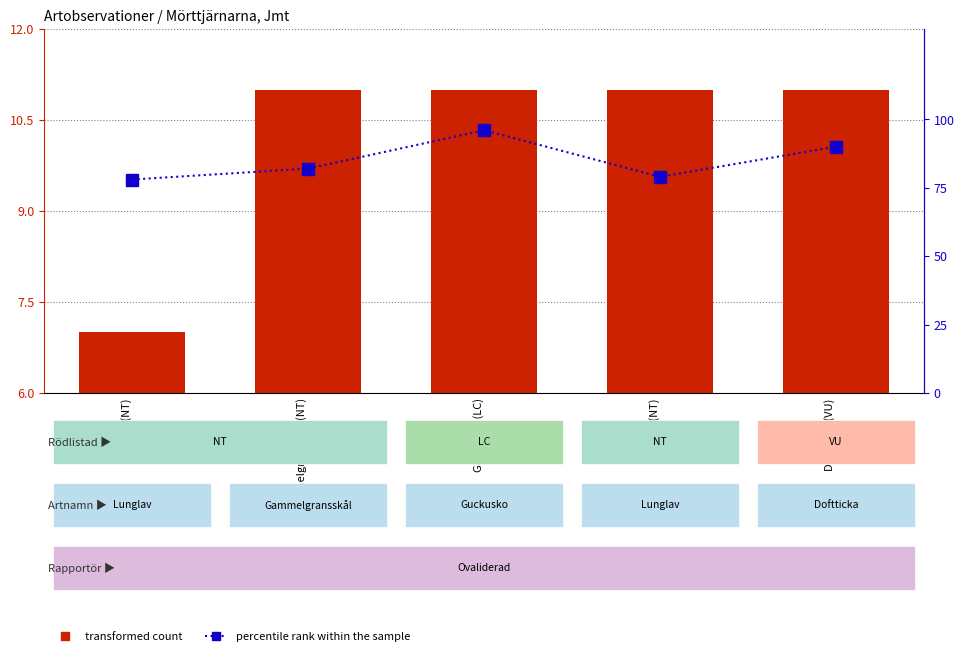

At how many categories does at least one series exceed 59?

5